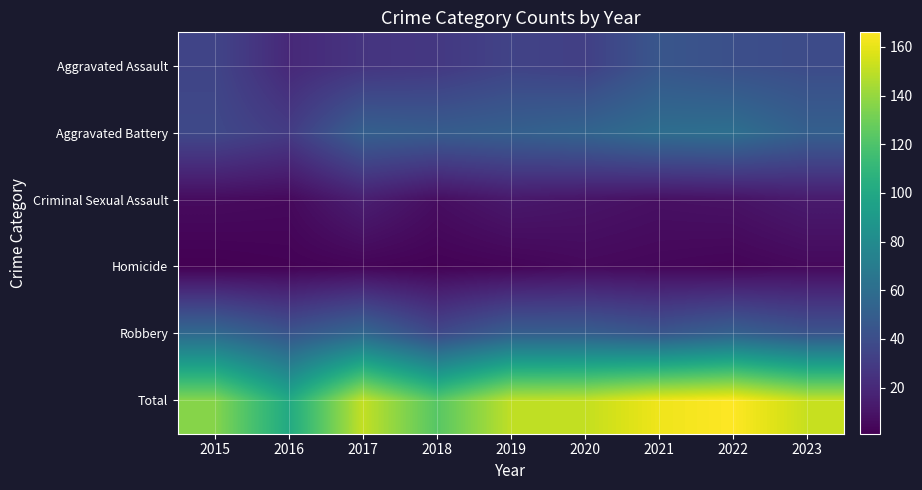

Reading left to right, list all the values displayed in this chart.

Aggravated Assault: 2015=35	2016=20	2017=26	2018=28	2019=34	2020=32	2021=45	2022=41	2023=39
Aggravated Battery: 2015=37	2016=30	2017=51	2018=49	2019=51	2020=54	2021=60	2022=61	2023=51
Criminal Sexual Assault: 2015=6	2016=5	2017=15	2018=7	2019=12	2020=10	2021=8	2022=9	2023=13
Homicide: 2015=1	2016=2	2017=3	2018=2	2019=3	2020=5	2021=4	2022=3	2023=5
Robbery: 2015=57	2016=44	2017=56	2018=37	2019=50	2020=50	2021=45	2022=52	2023=44
Total: 2015=136	2016=101	2017=151	2018=123	2019=150	2020=151	2021=162	2022=166	2023=152